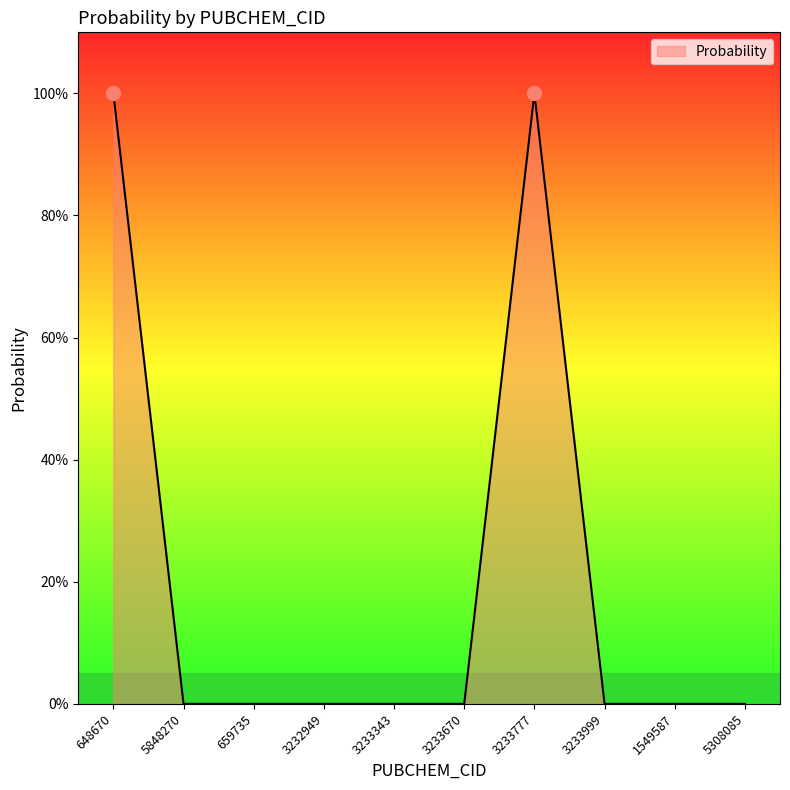

How many distinct data groups are displayed?

1